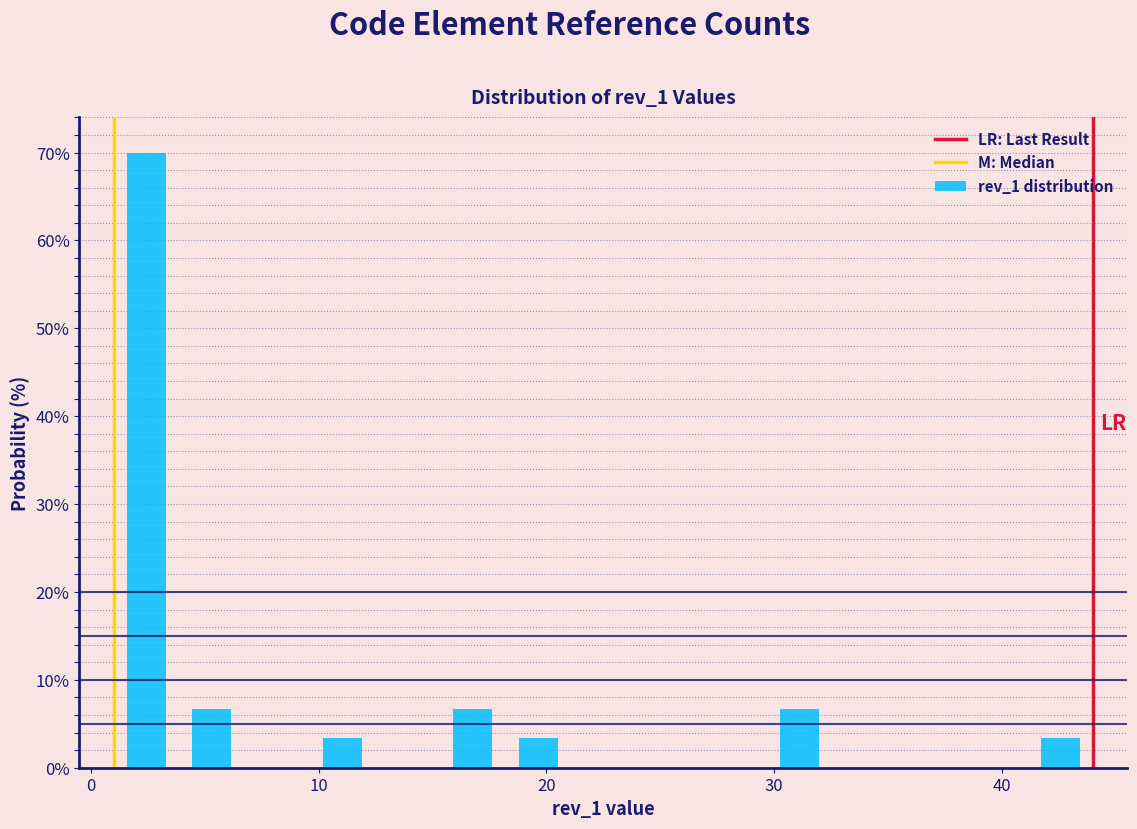

Around what value on the x-axis is the tallest bar? Give the approximate position of its centre, as read against the axis.

2